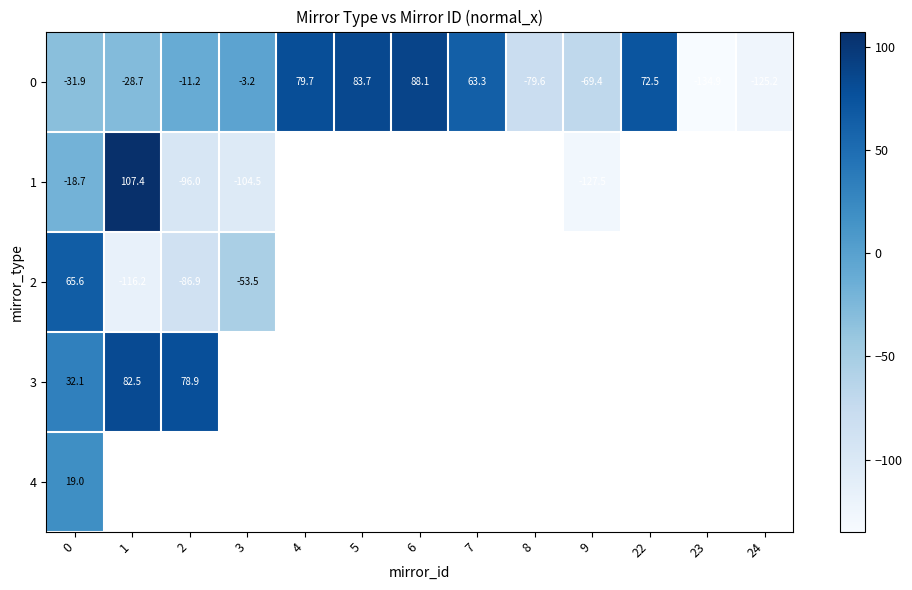

Is the value of 2 at 2 greater than the value of 0 at 3?

No